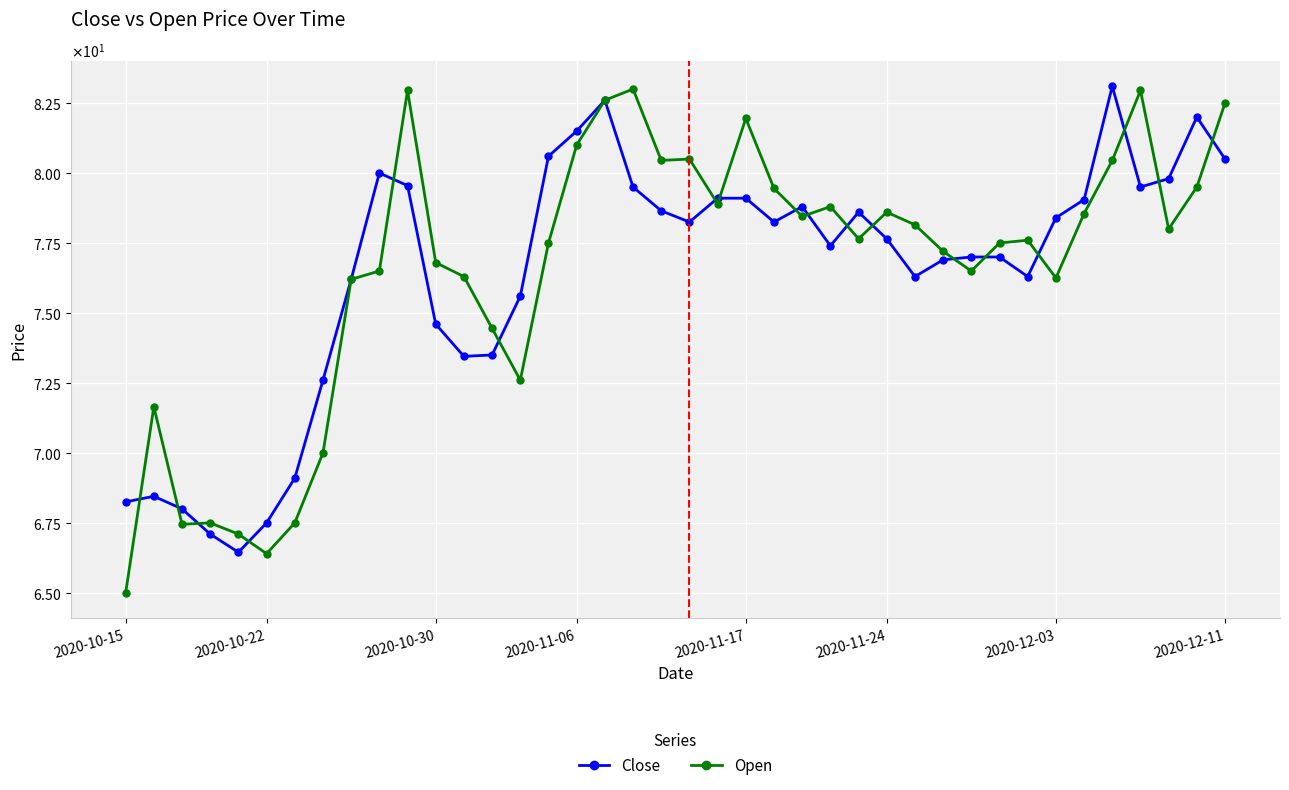

Does the chart have visible grid lines?

Yes